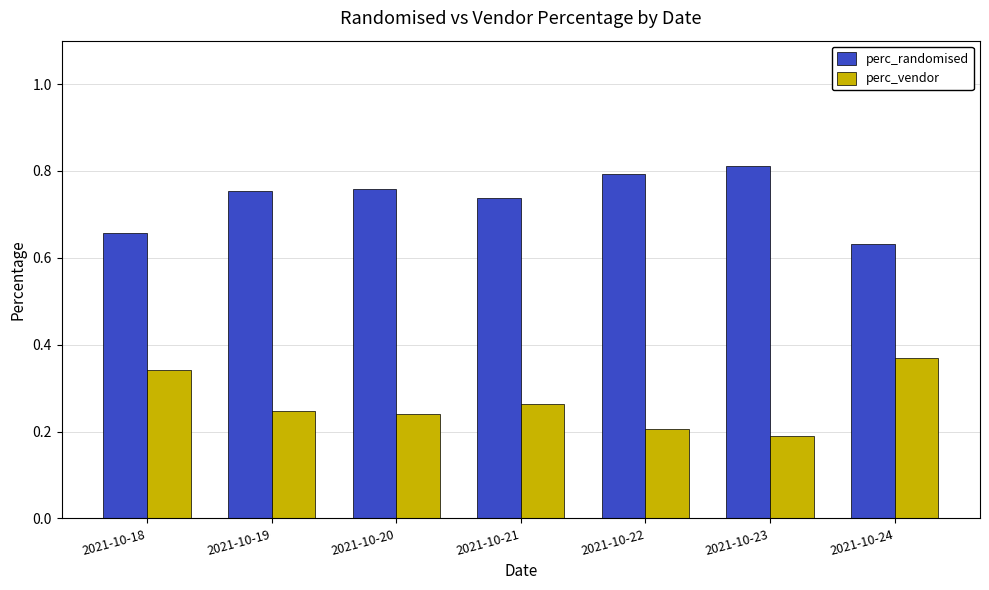

How many bars are there in each group?

2